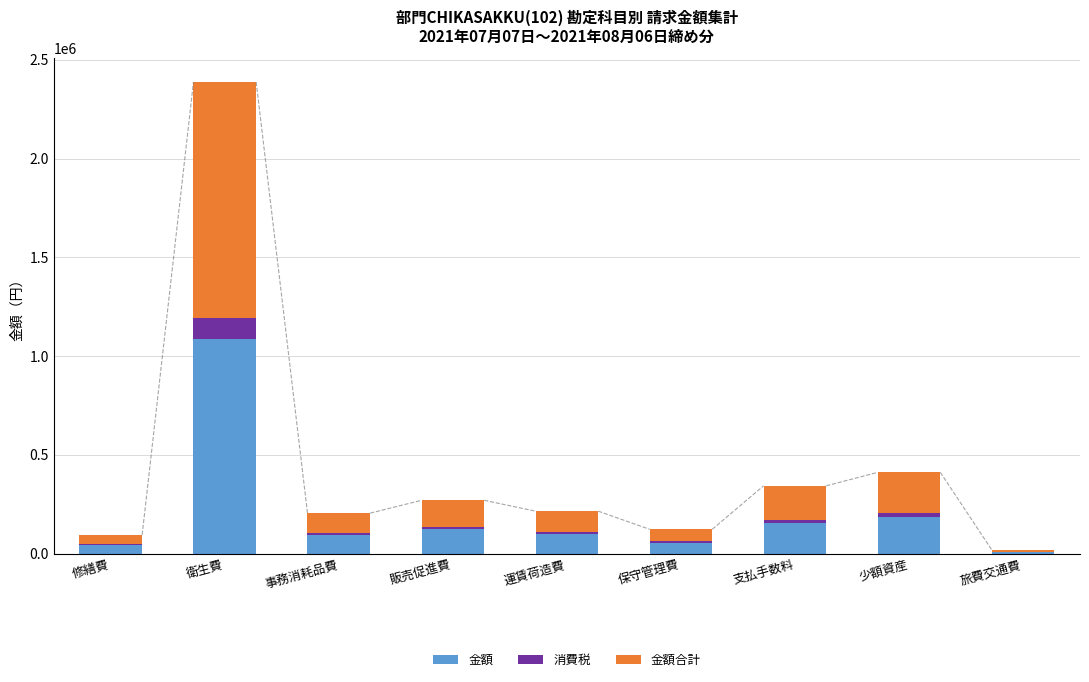

What is the maximum value for 金額?

1085924